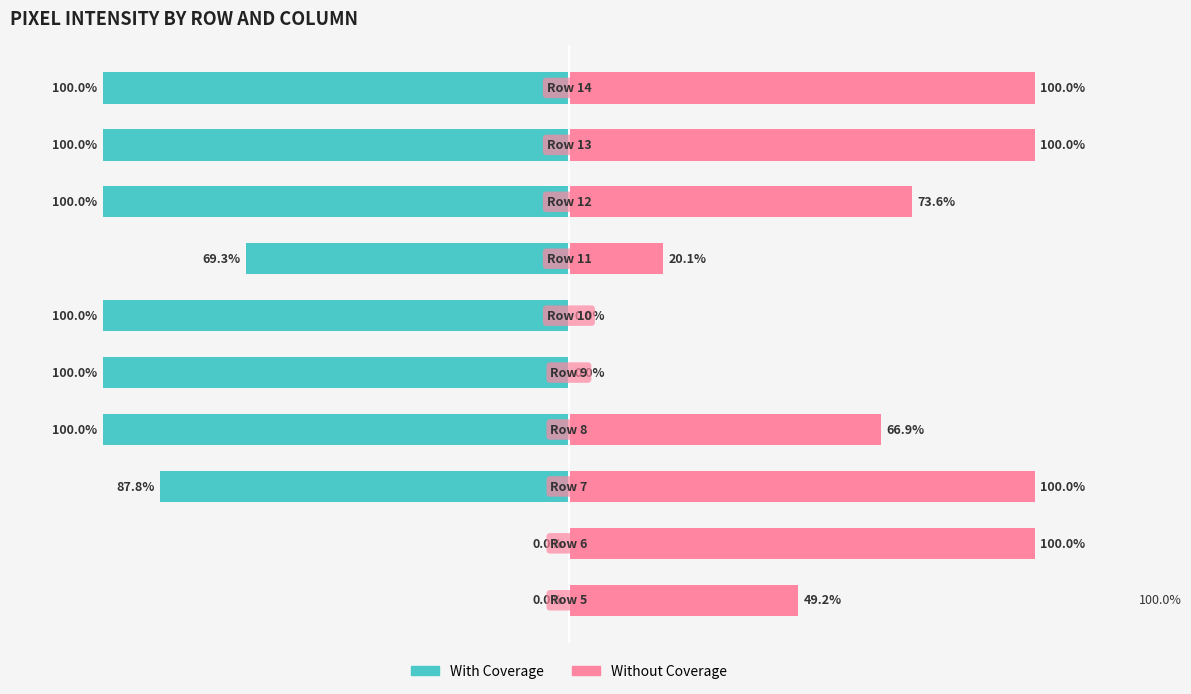

How many data points does each series have?

10